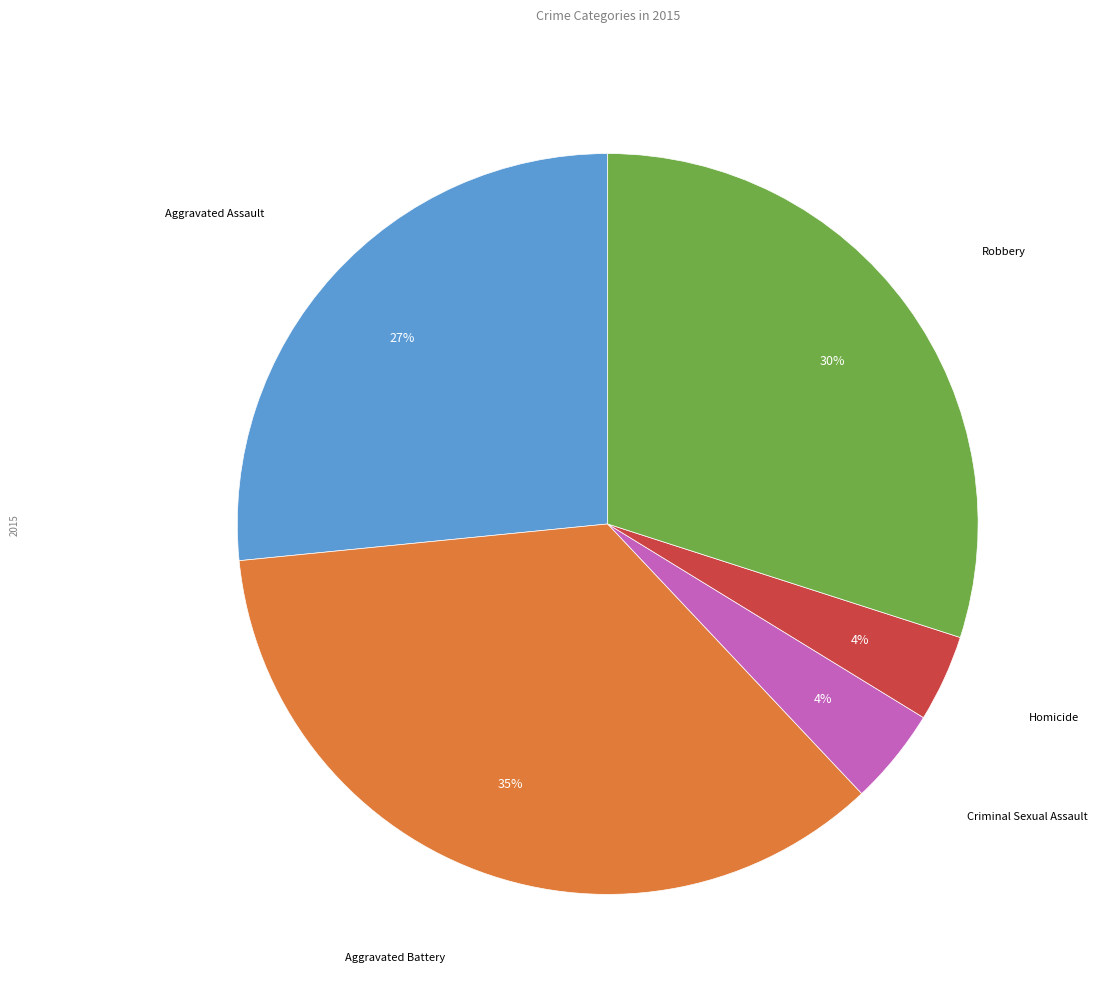

Is there any slice that represents more than half of the pie?

No